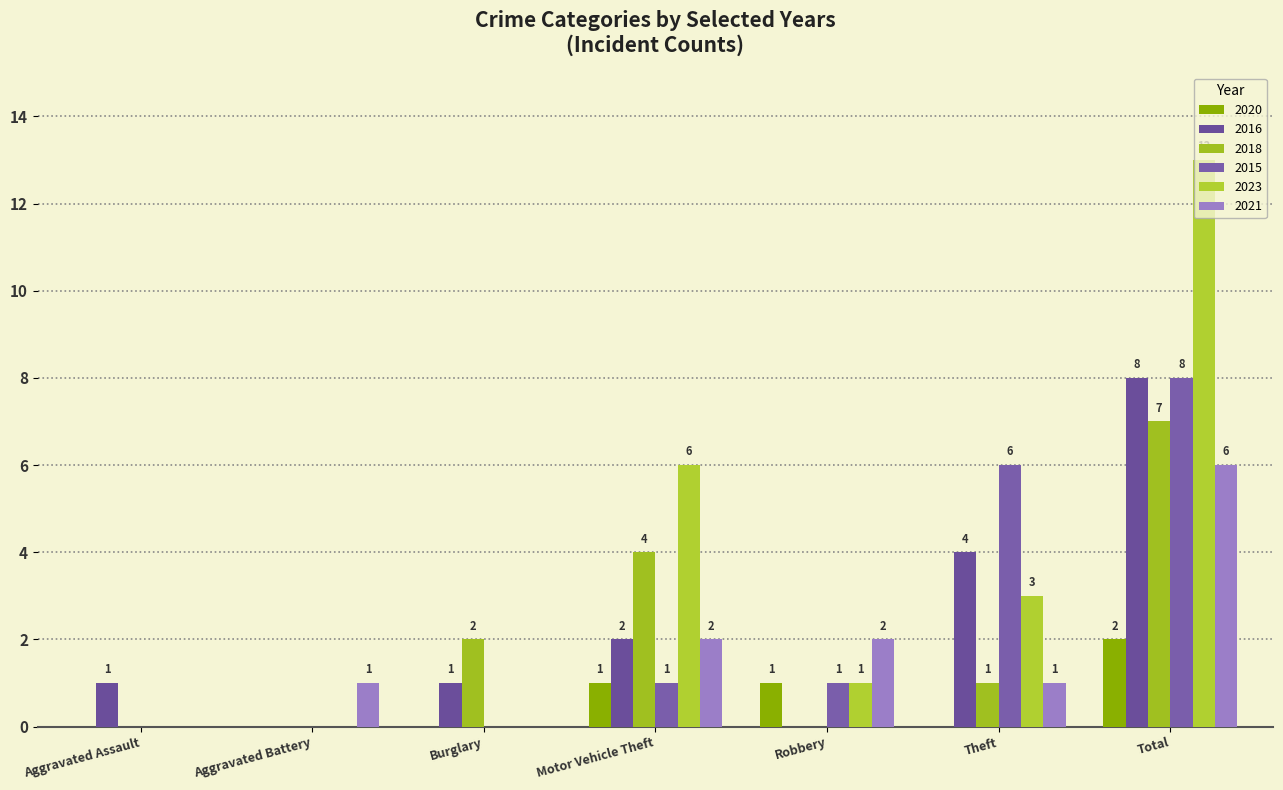

What value does the 2020 series have at Motor Vehicle Theft?

1